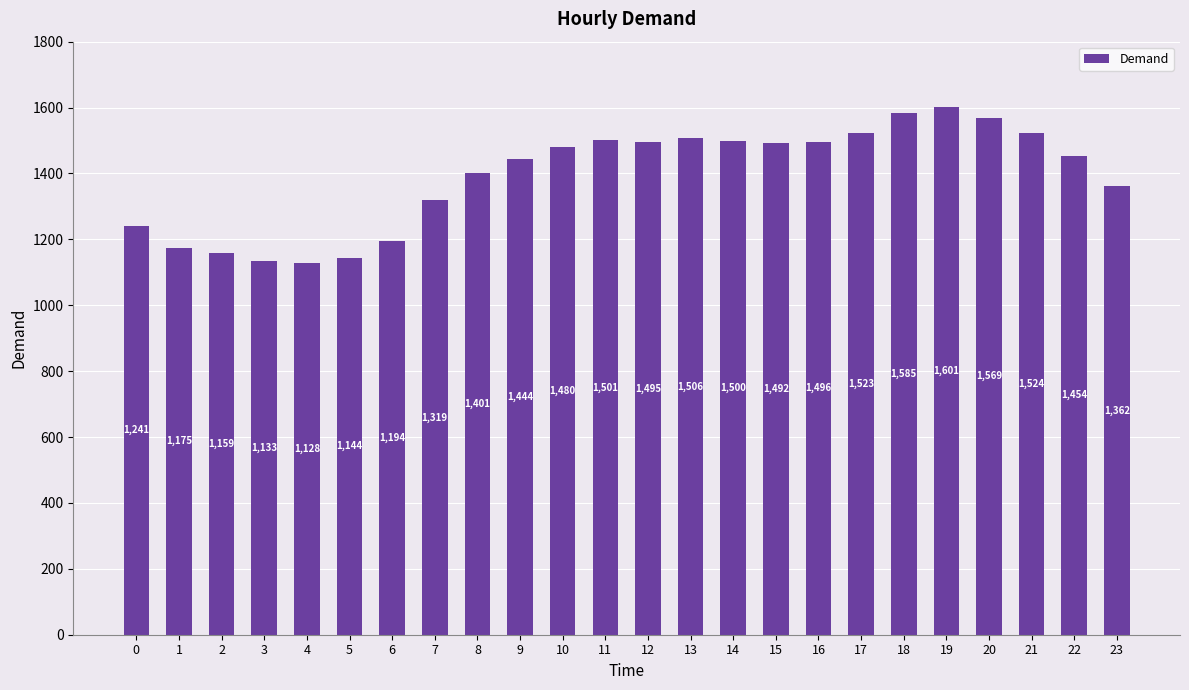

The chart shows a value of 2401.2 at 23. True or false?

False